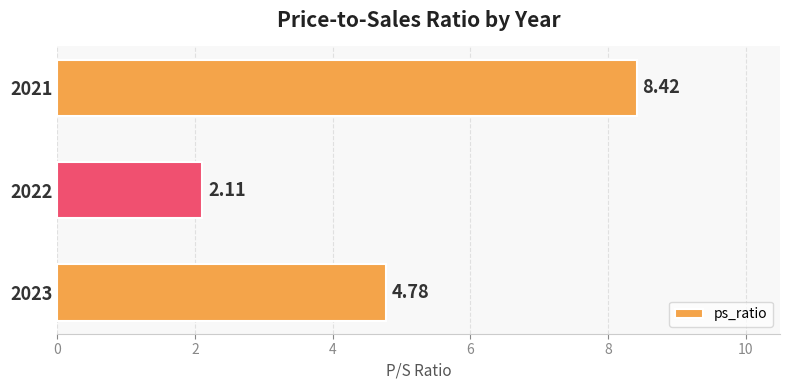

Rank the categories by value from highest to lowest.

2021, 2023, 2022